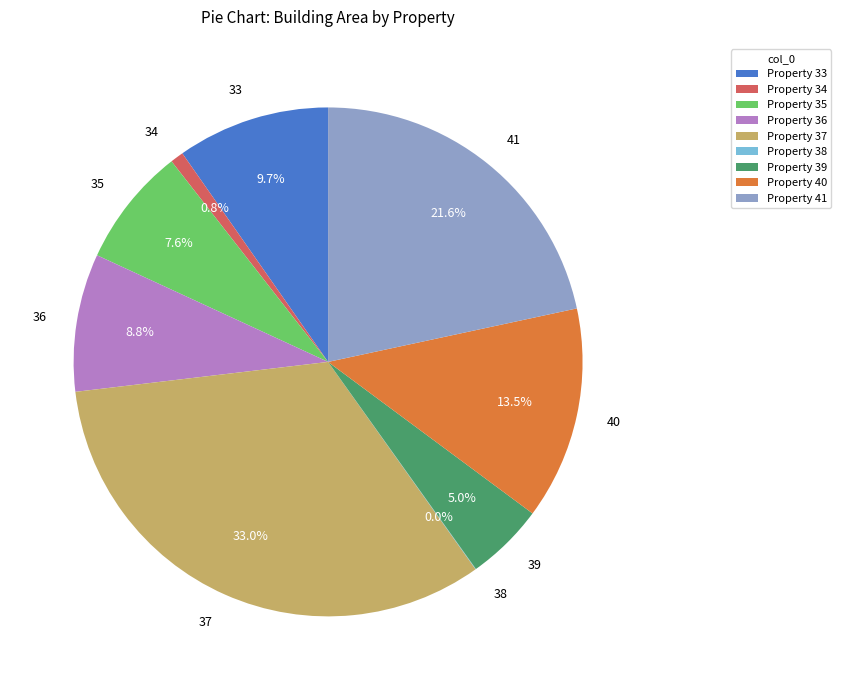

What is the ratio of the value at 35 to the value at 37?

0.2